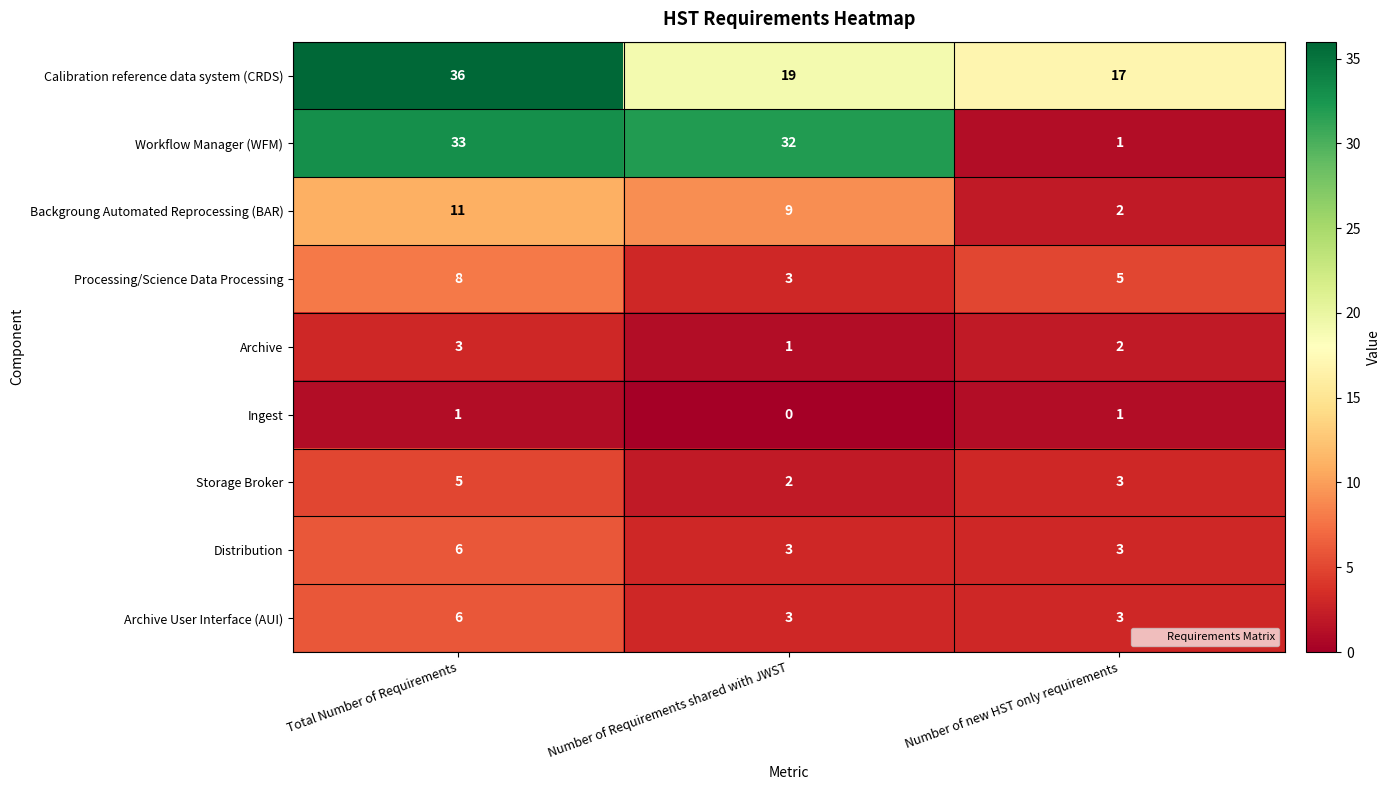

Count the Ingest values in the range 0 to 1.

3